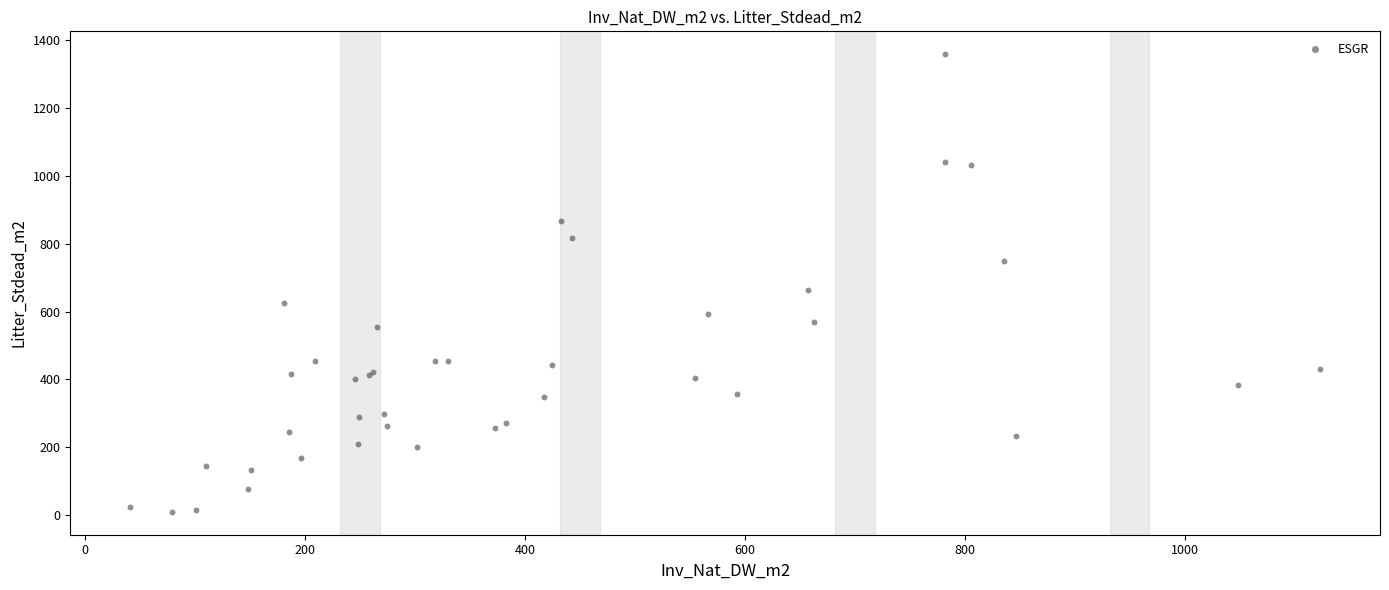

What Y value in the scatter plot is closest to 684?

664.4